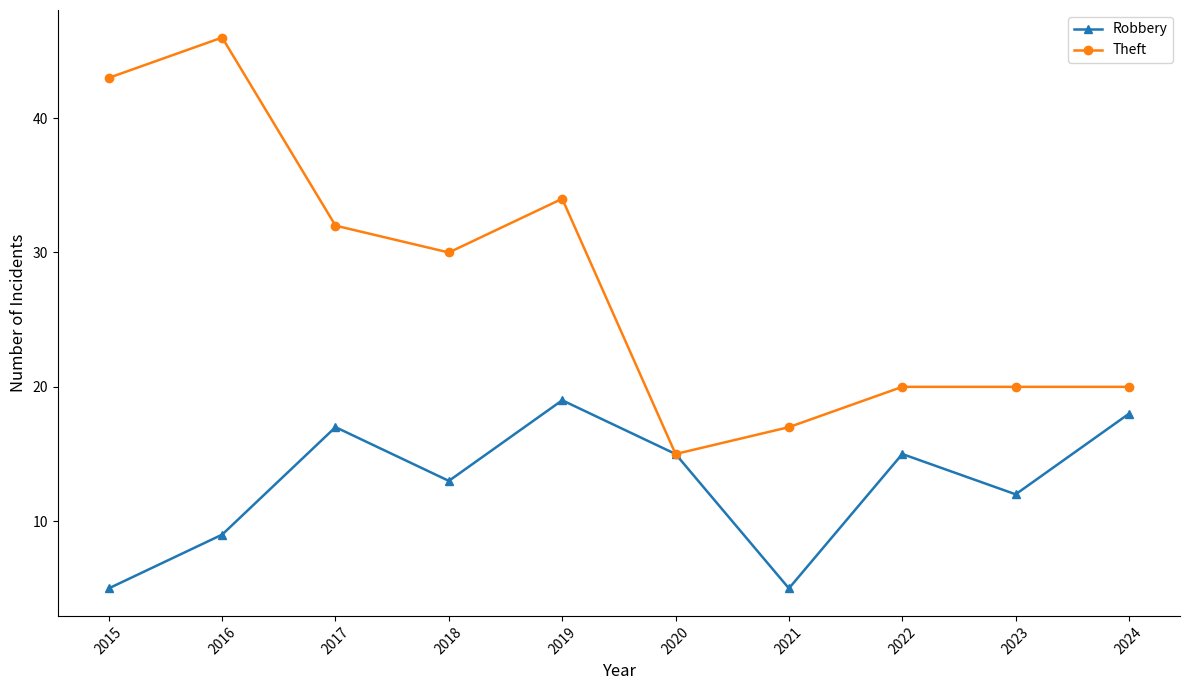

Is the value of Theft at 2020 greater than the value of Robbery at 2016?

Yes